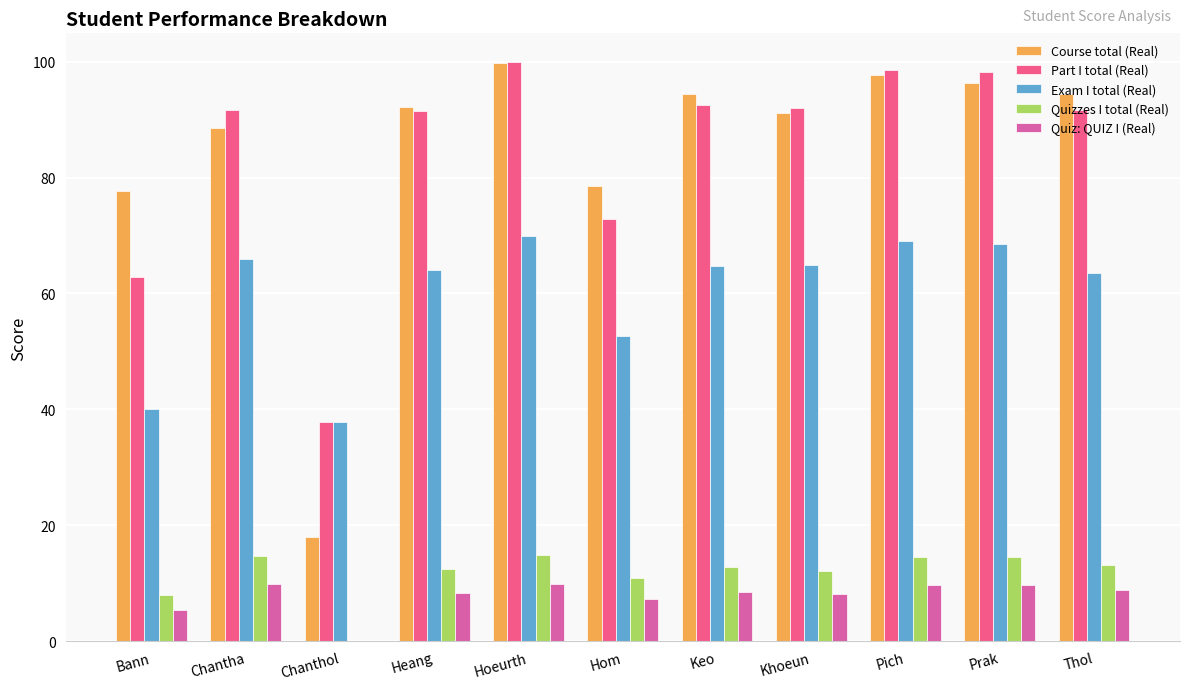

What is the maximum value shown in the chart?

99.9